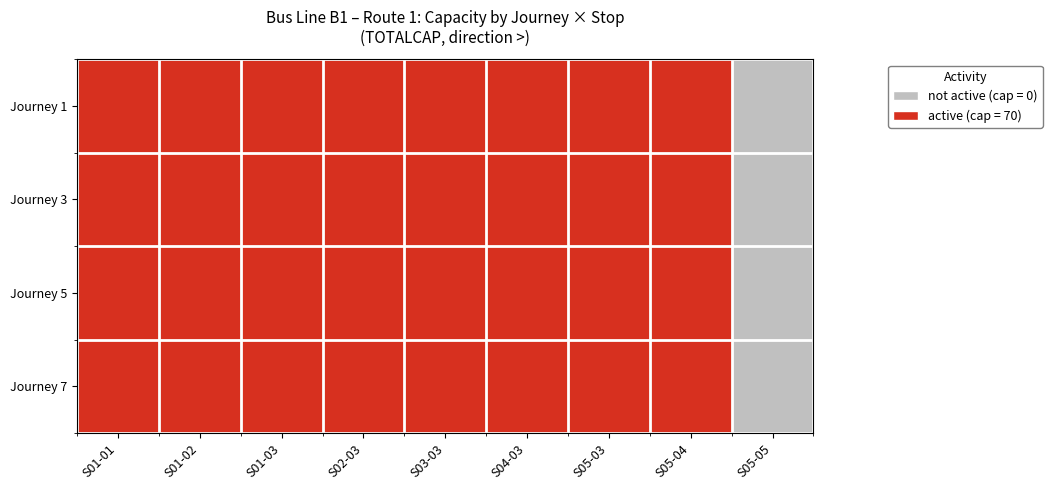

Which has a higher value, S05-03 or S01-03?

S05-03